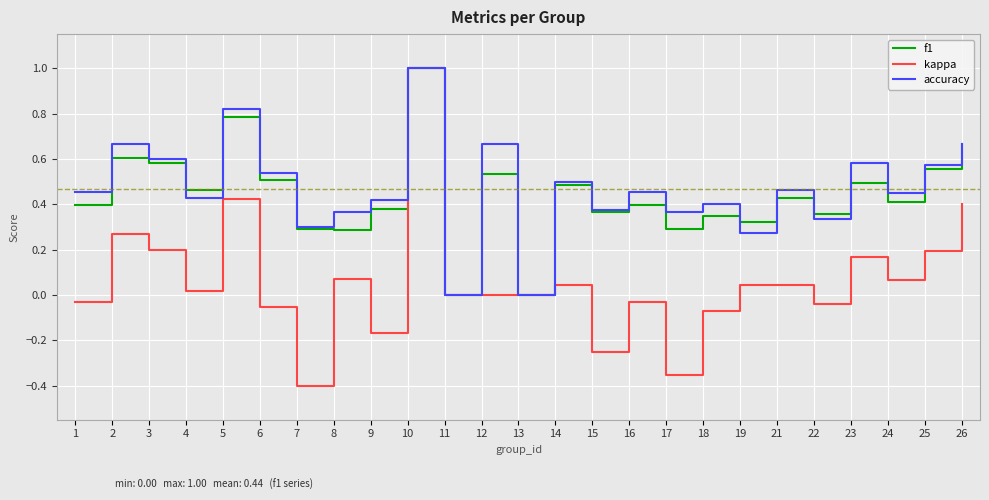

What is the greatest value displayed?

1.0